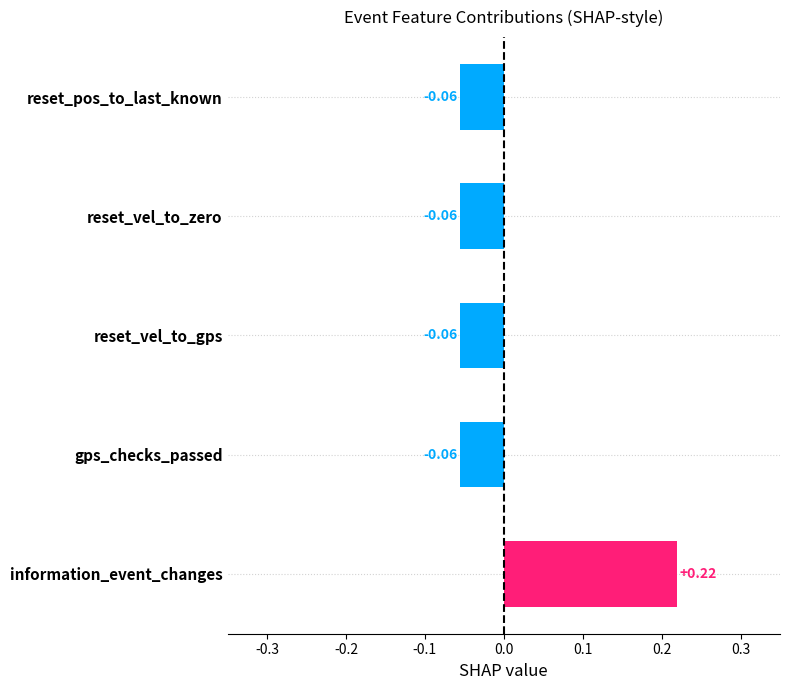

How many values are below zero?

4